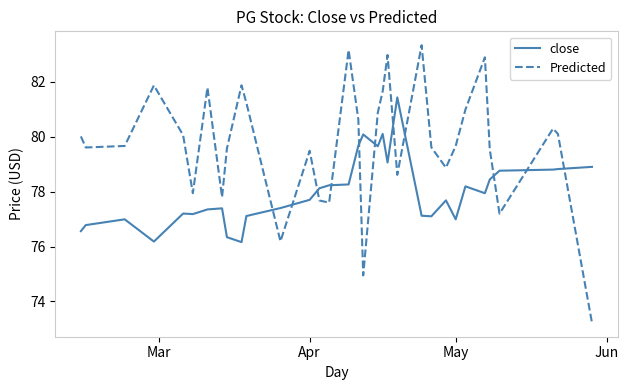

Which series has the largest total across all categories?

Predicted